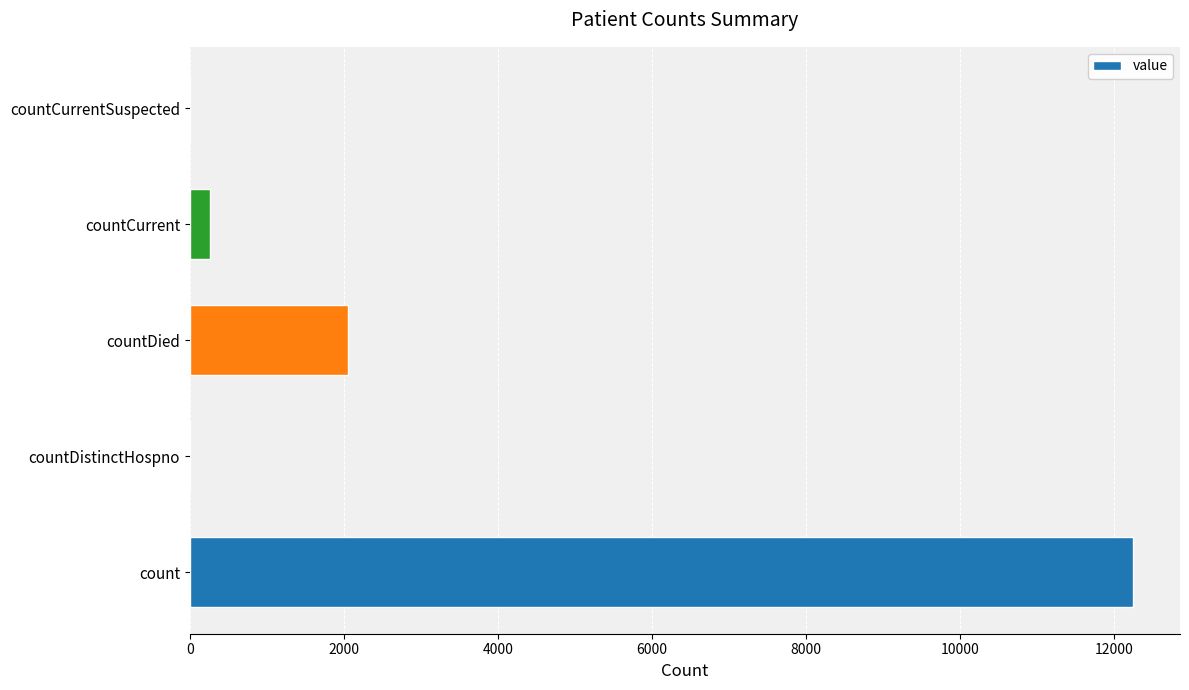

Which has a higher value, countDied or countDistinctHospno?

countDied